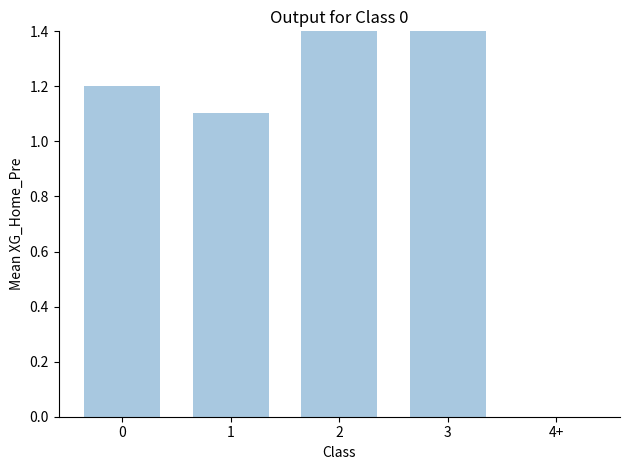

What is the label of the 3rd bar from the left?

2